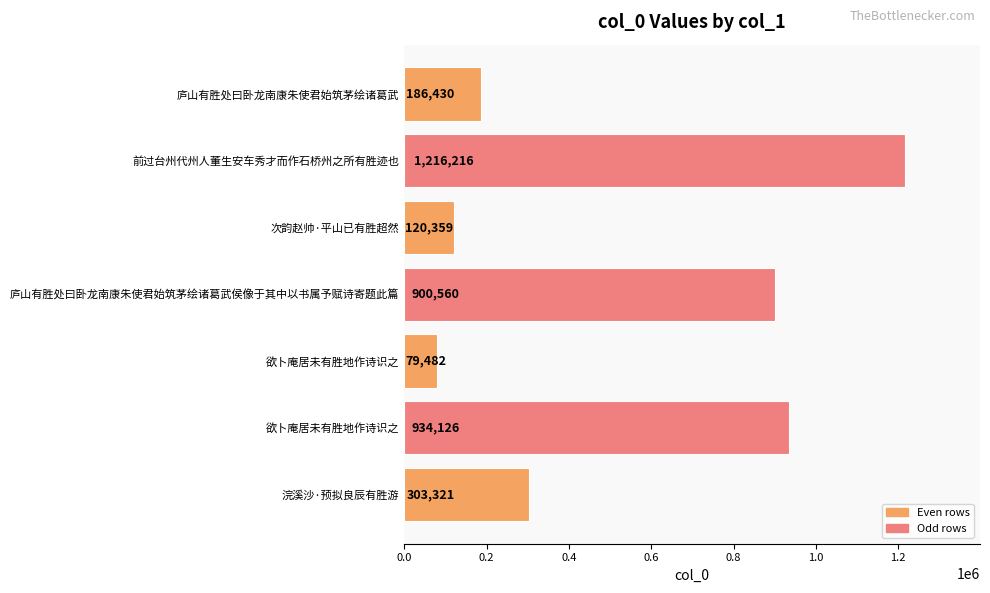

How many data points does each series have?

7